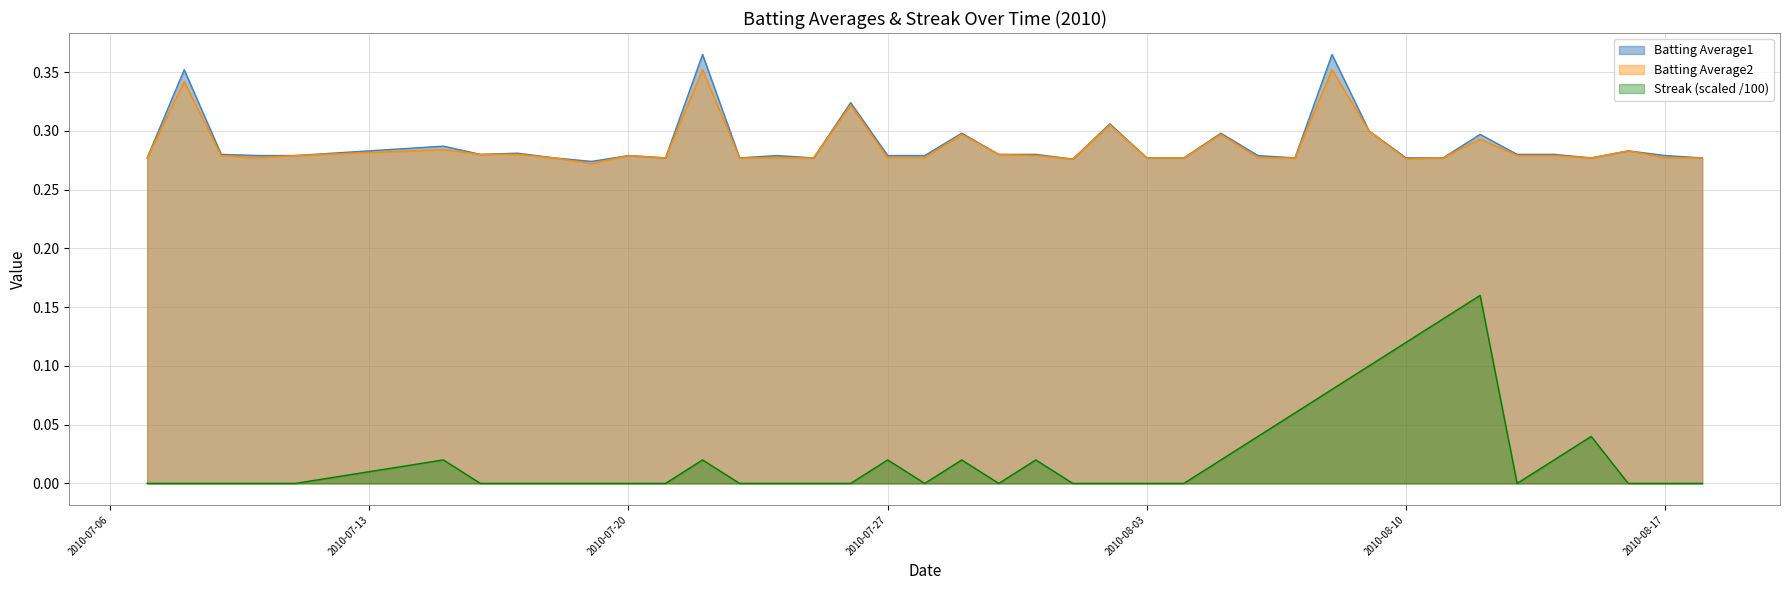

Which series has the largest range (max minus min)?

Streak (scaled /100)